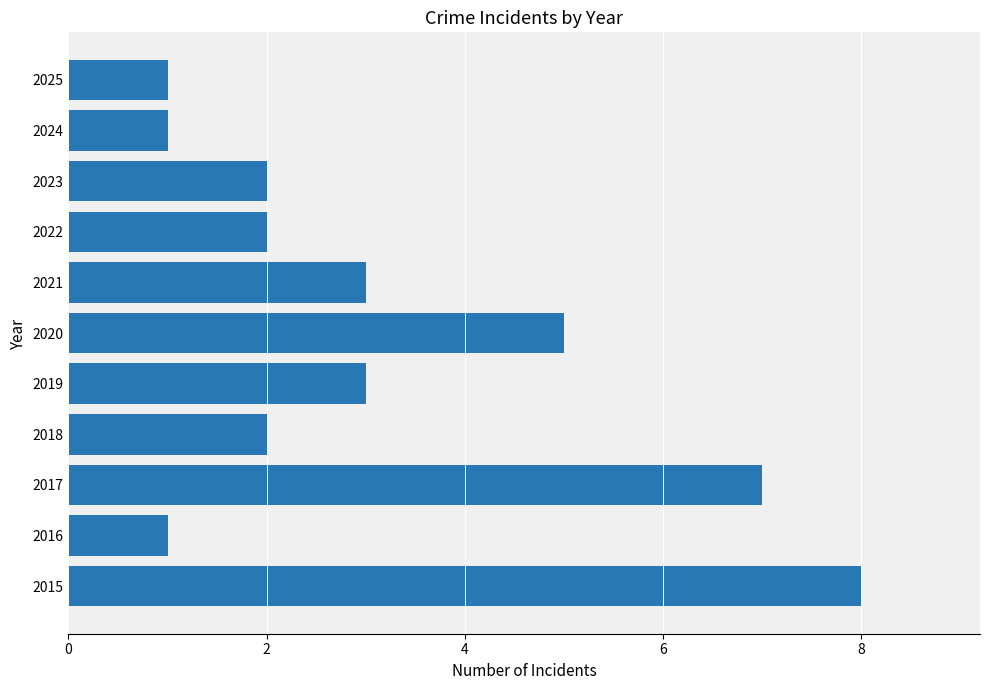

True or false: the data shows 1 at 2024.

True